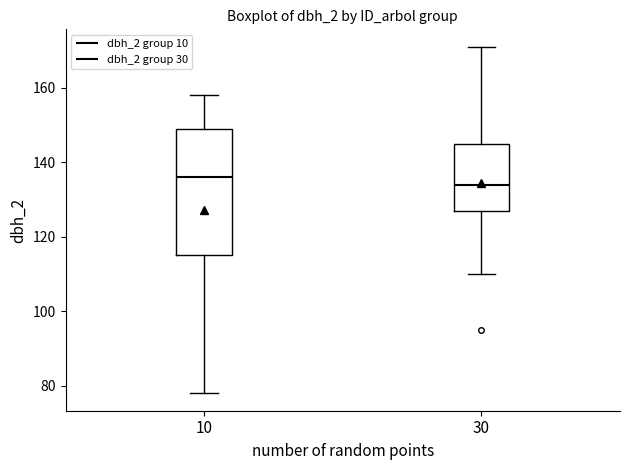

Which box has the highest median line?

10